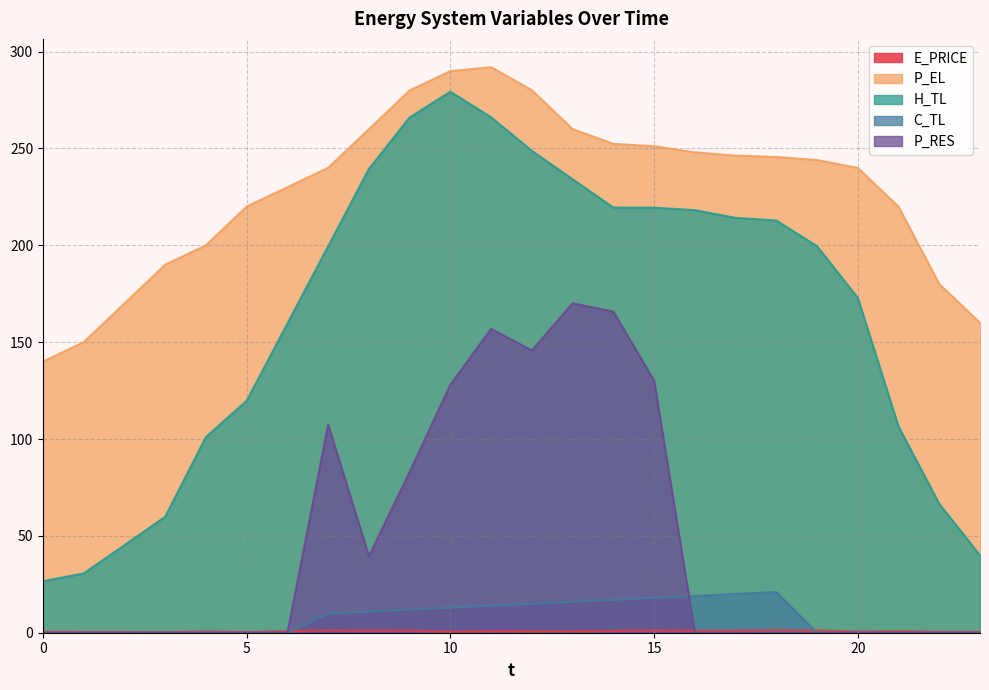

At which label is P_EL closest to 215?

21